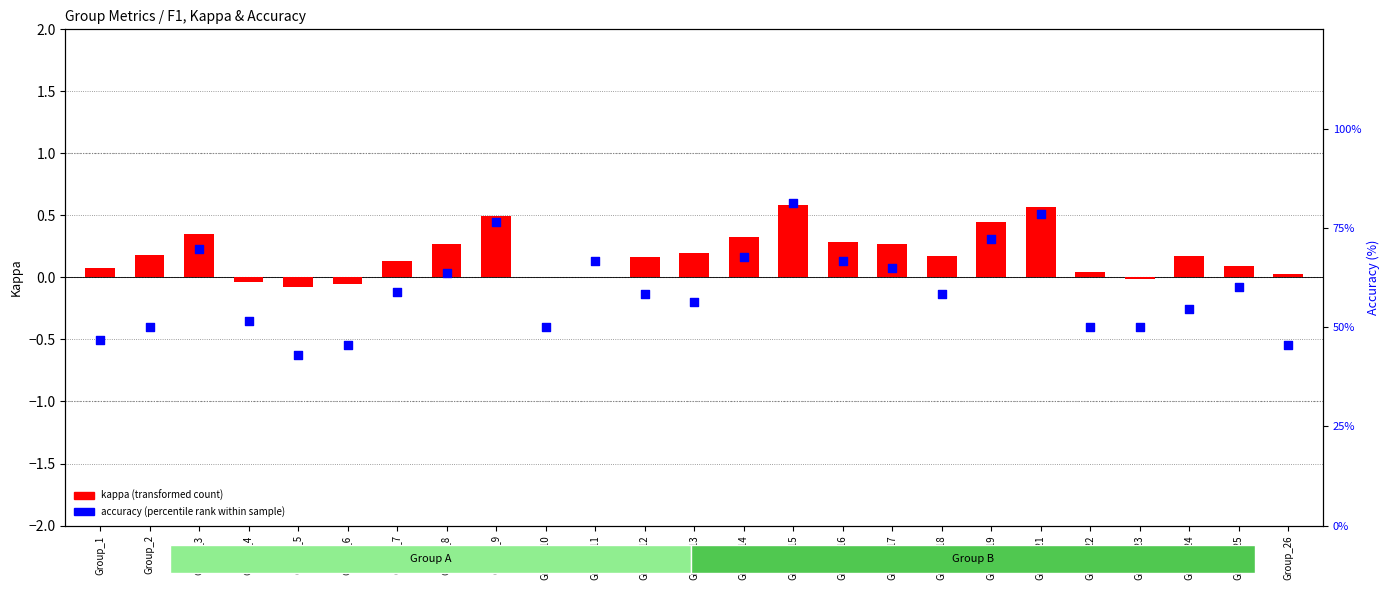

Which series reaches the minimum Y coordinate?

kappa (transformed count)